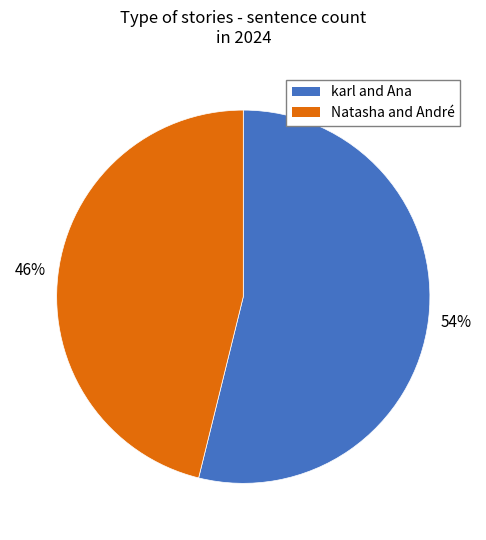

Which category has the smallest portion of the pie?

Natasha and André